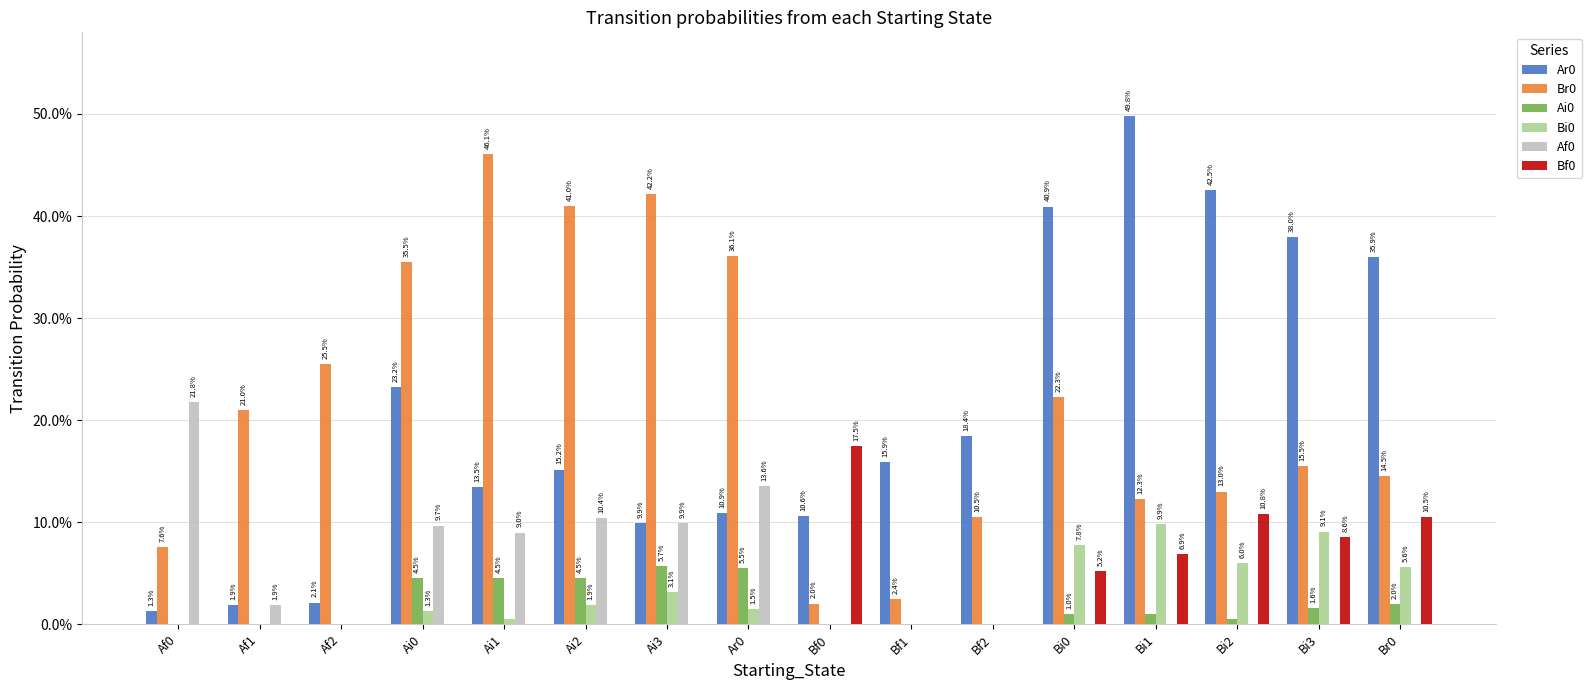

At which label does Ar0 reach its peak?

Bi1